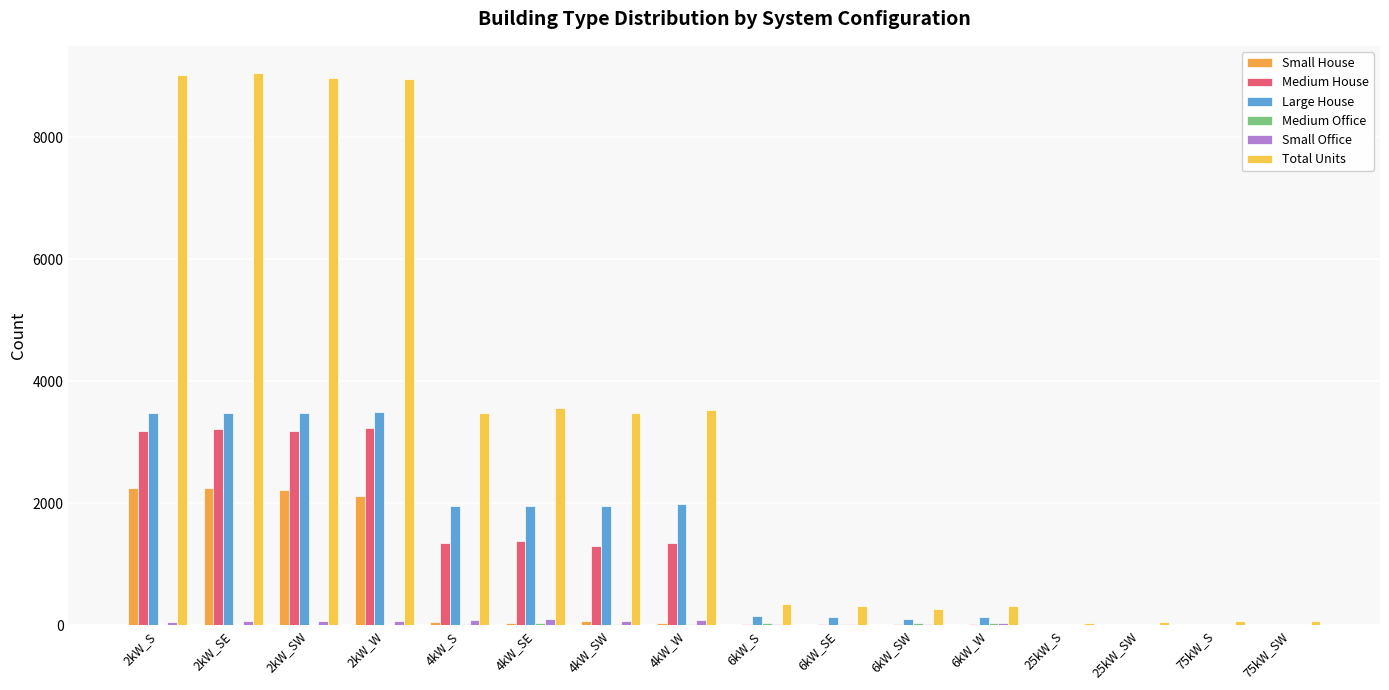

What is the label of the 11th bar from the right?

4kW_SE